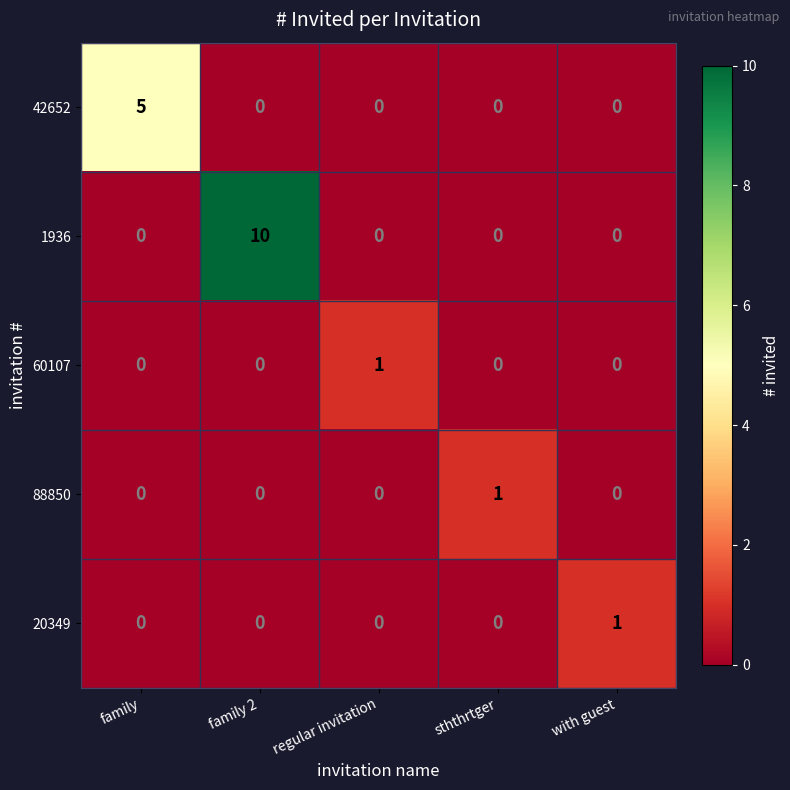

How many data points does each series have?

5